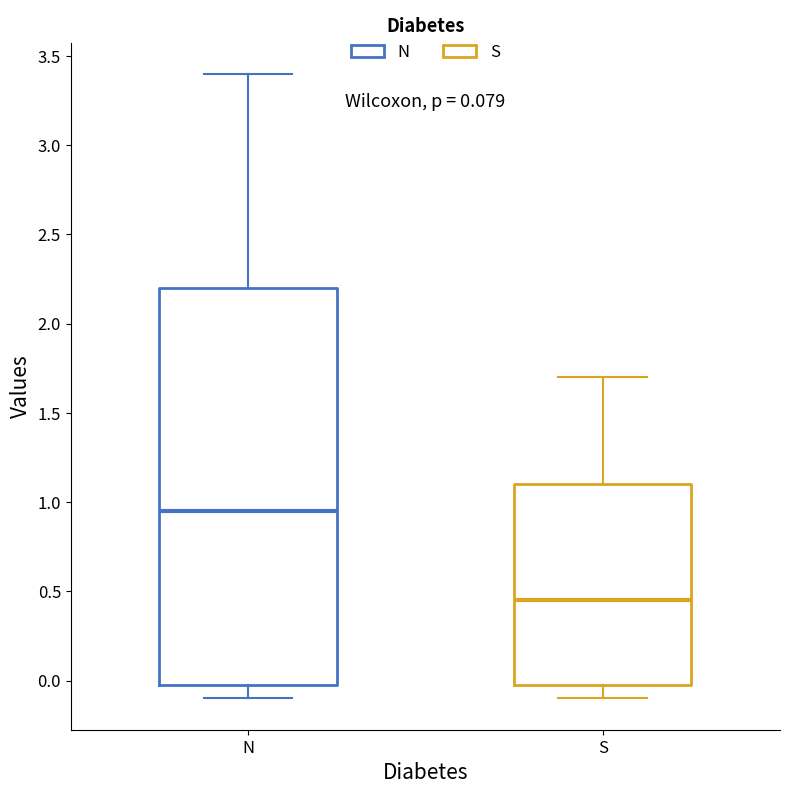

Where is the lower edge of the box for S on the y-axis? The values are not printed on the chart, so give them approximately, as read against the axis.

0.00